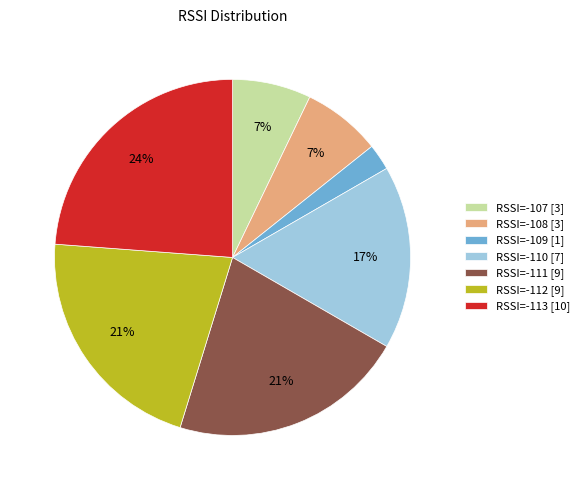

Is the sum of RSSI=-109 [1] and RSSI=-112 [9] greater than half?

No